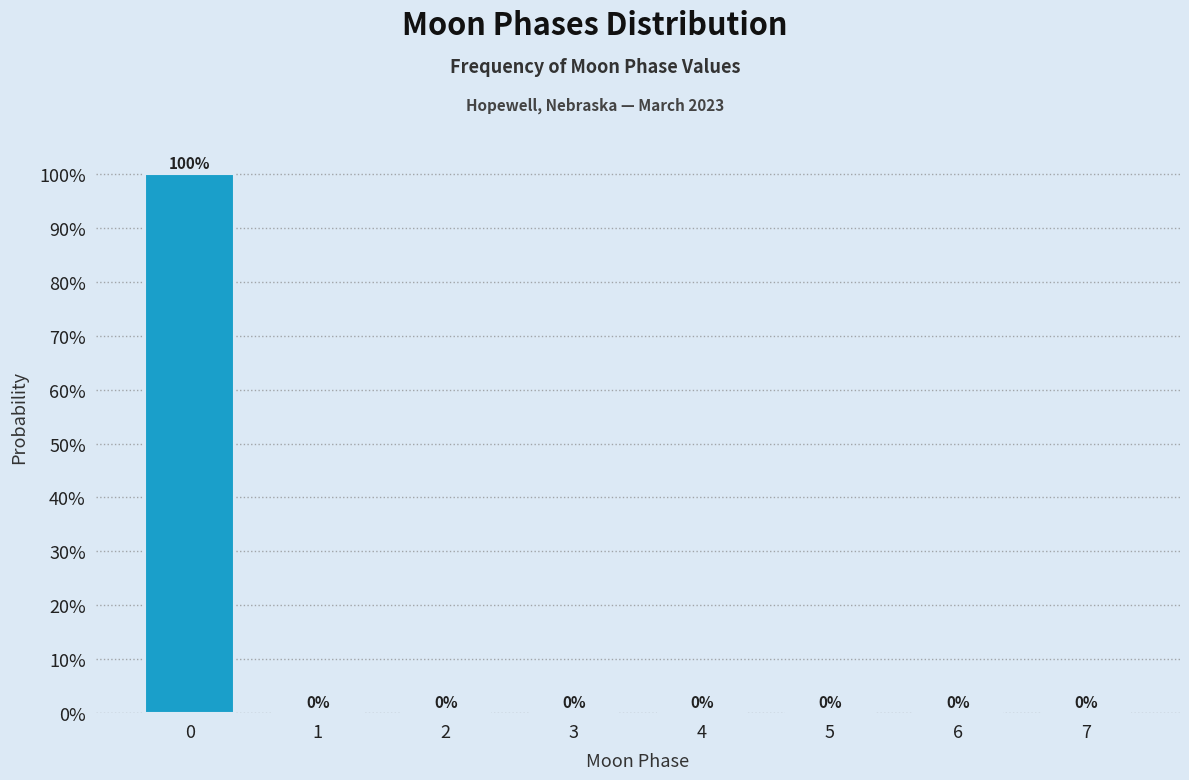

Reading left to right, what are all the values shown in this chart?

0=100	1=0	2=0	3=0	4=0	5=0	6=0	7=0